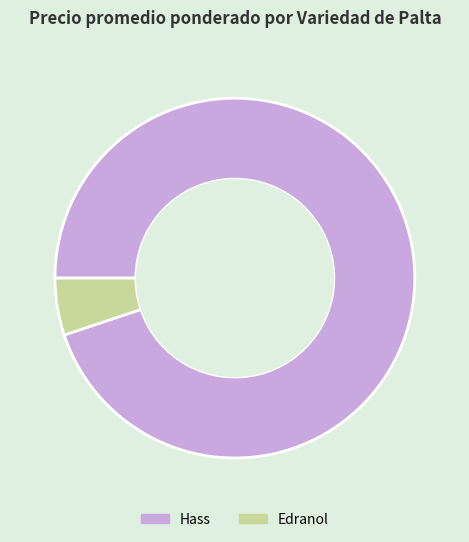

Rank the categories by value from lowest to highest.

Edranol, Hass